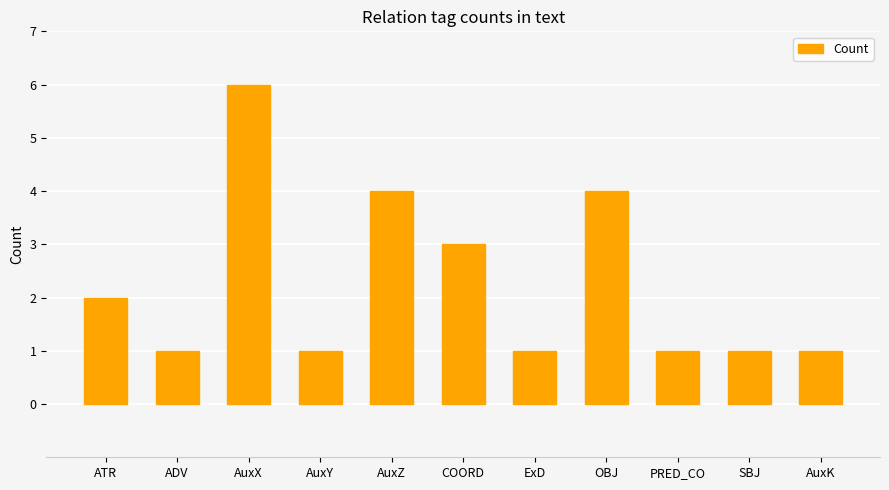

How many distinct data groups are displayed?

1